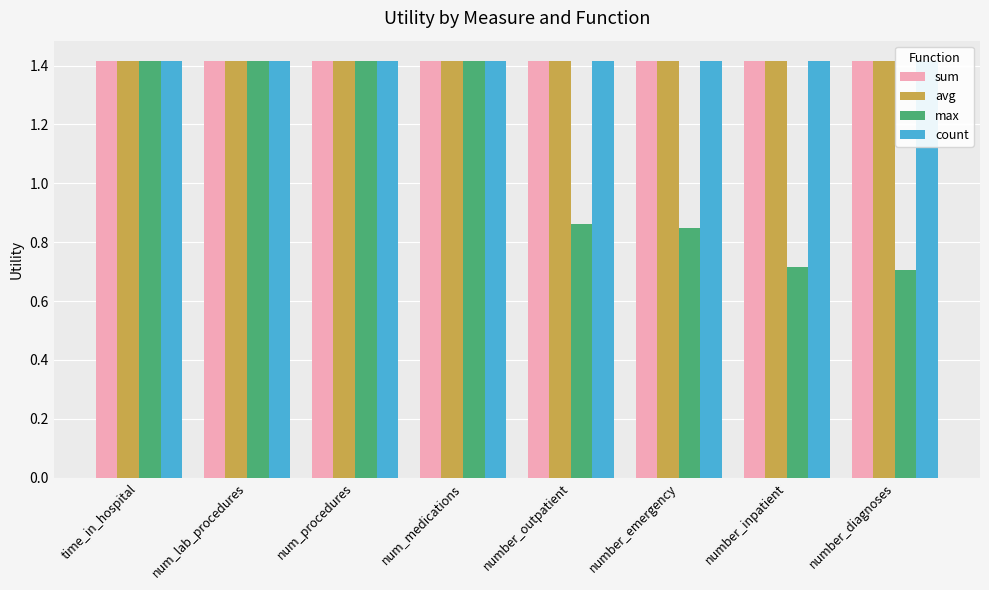

Which series has the largest total across all categories?

sum